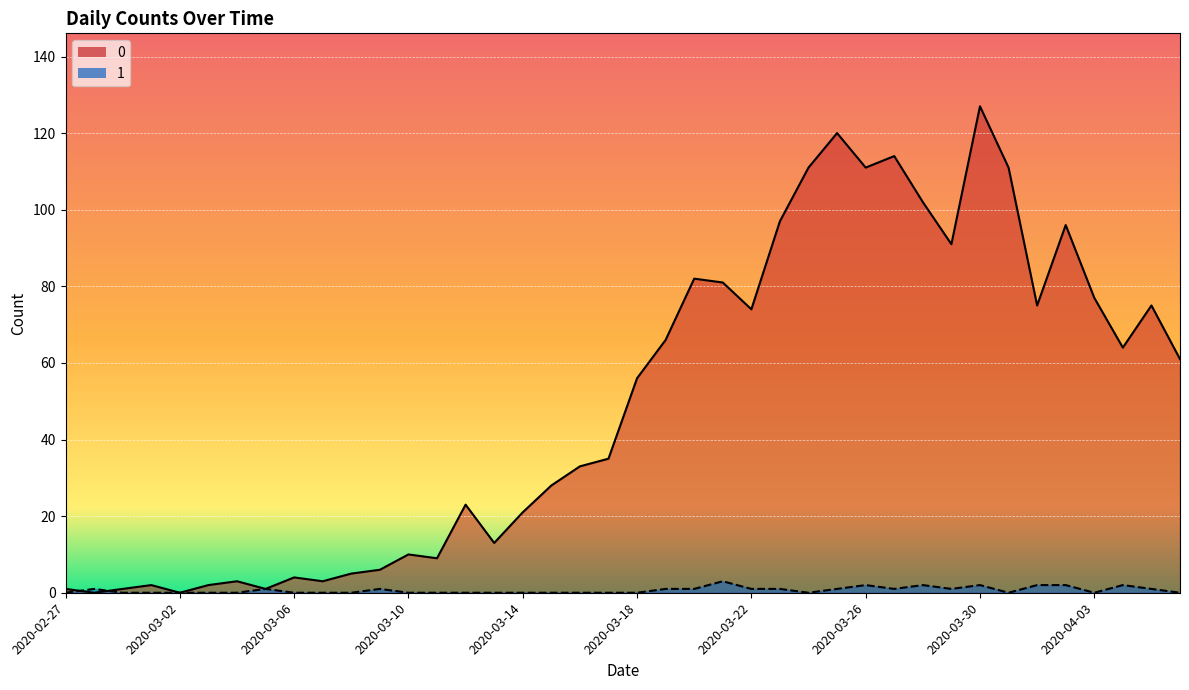

Is it true that 0 equals 6 at 2020-03-06?

False